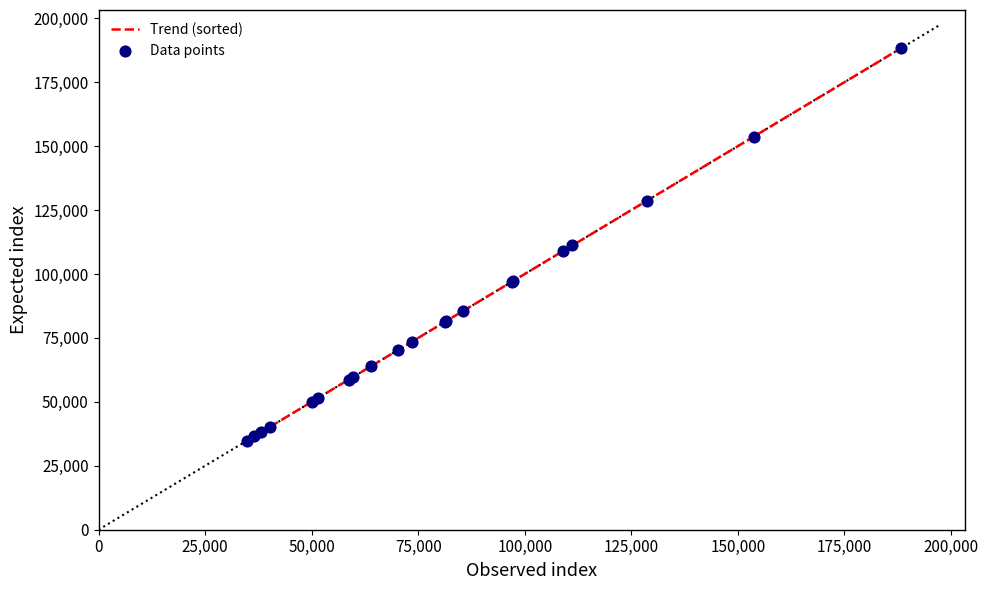

What is the smallest value displayed?

34879.1